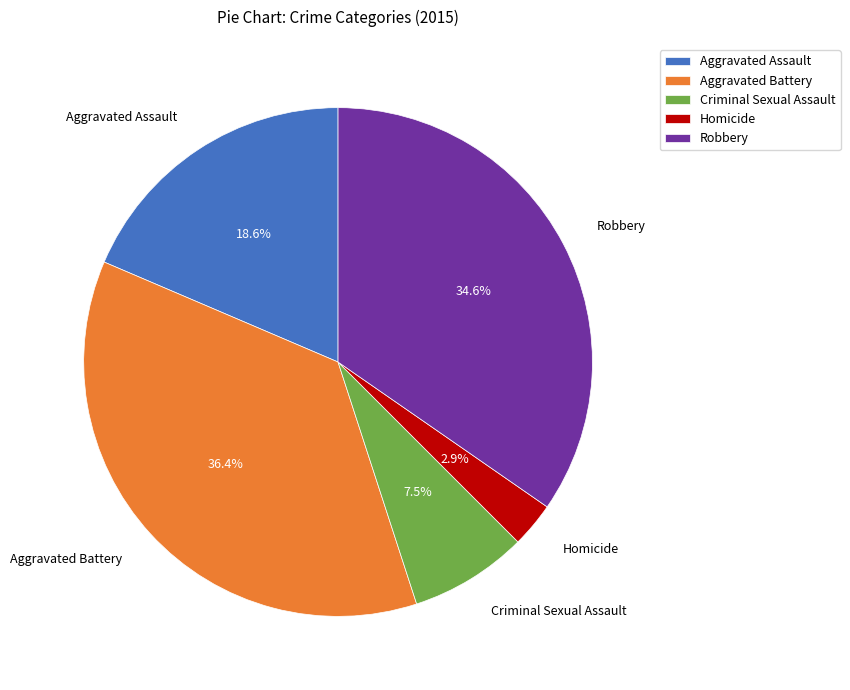

How much of the chart is everything except Homicide?

97.1%